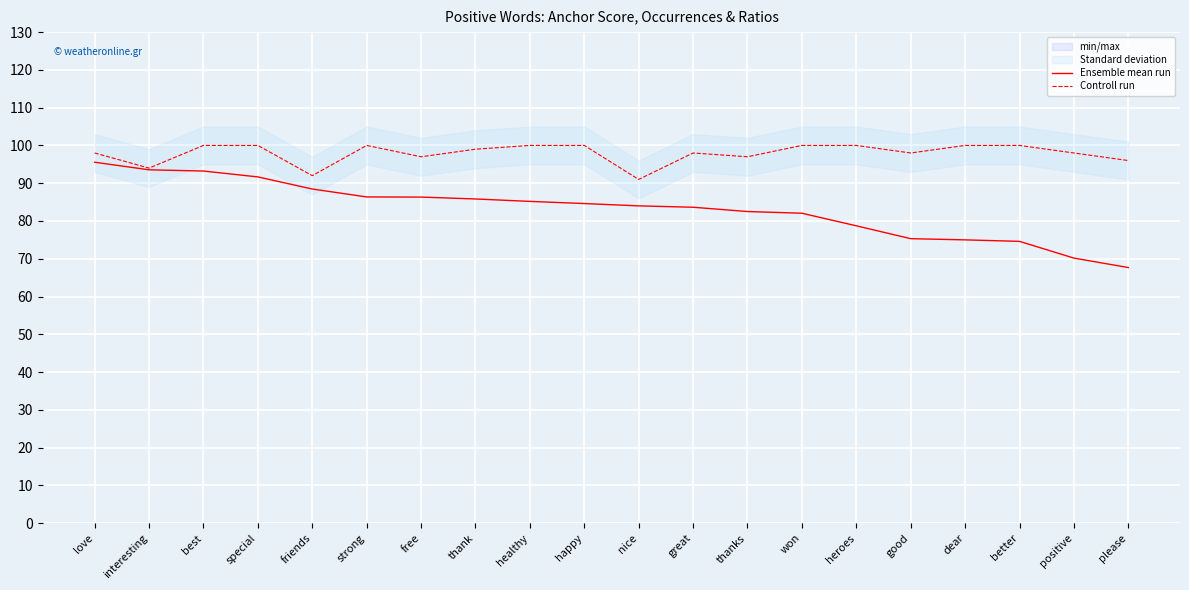

Count the Controll run values in the range 97 to 100.

16